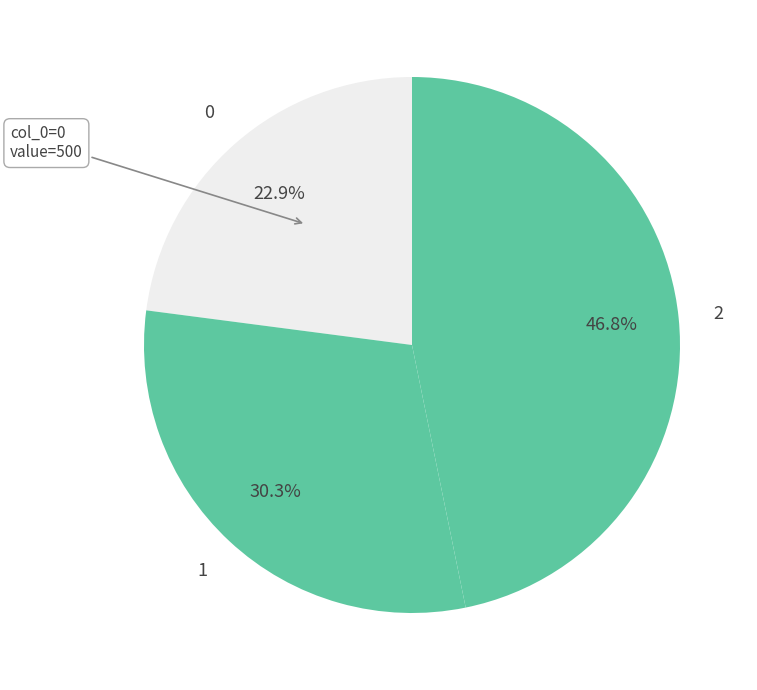

How many slices are in this pie chart?

3